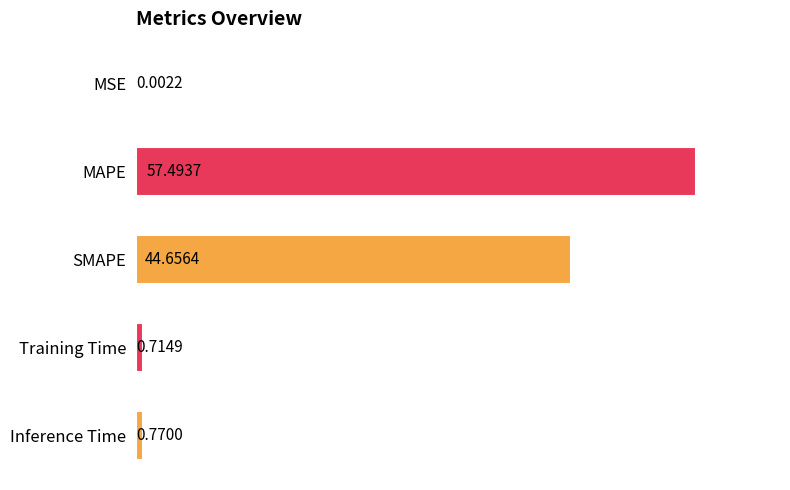

Where is the data nearest to the value 28?

SMAPE